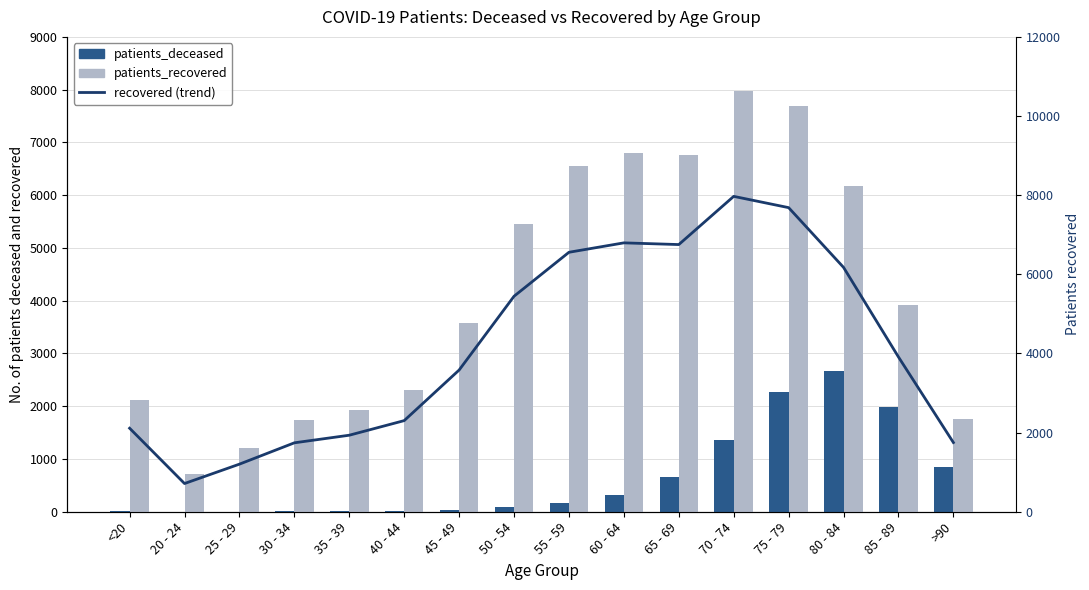

How many groups of bars are there?

16